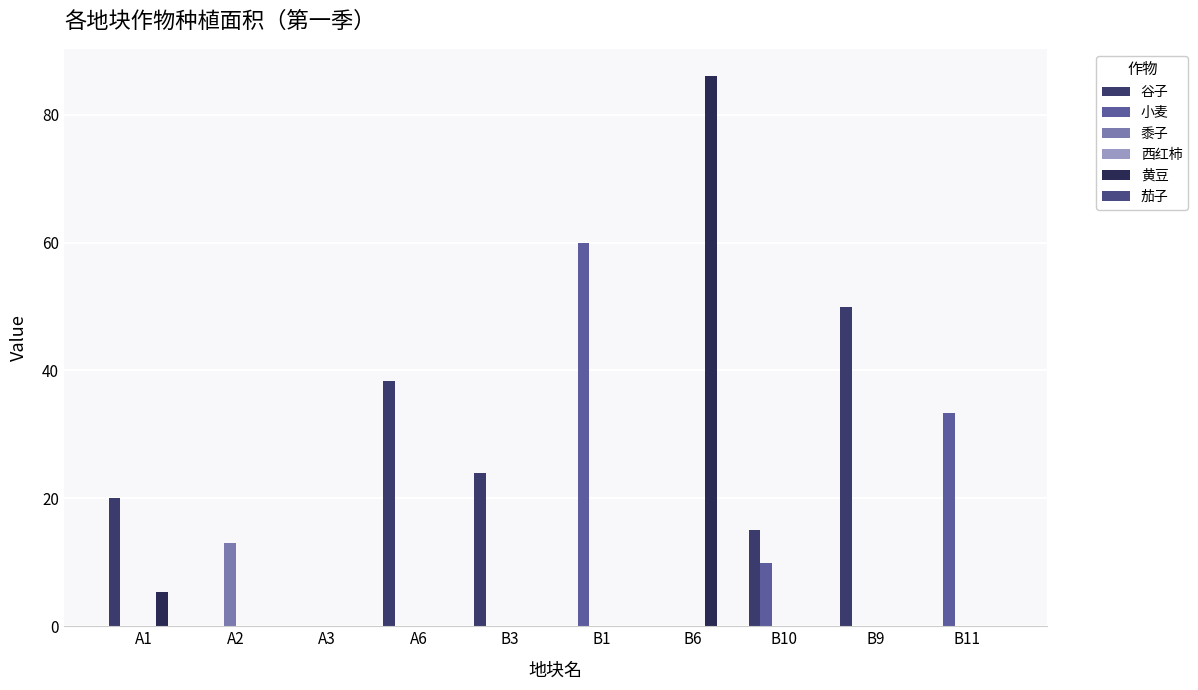

How many series are shown in this chart?

4